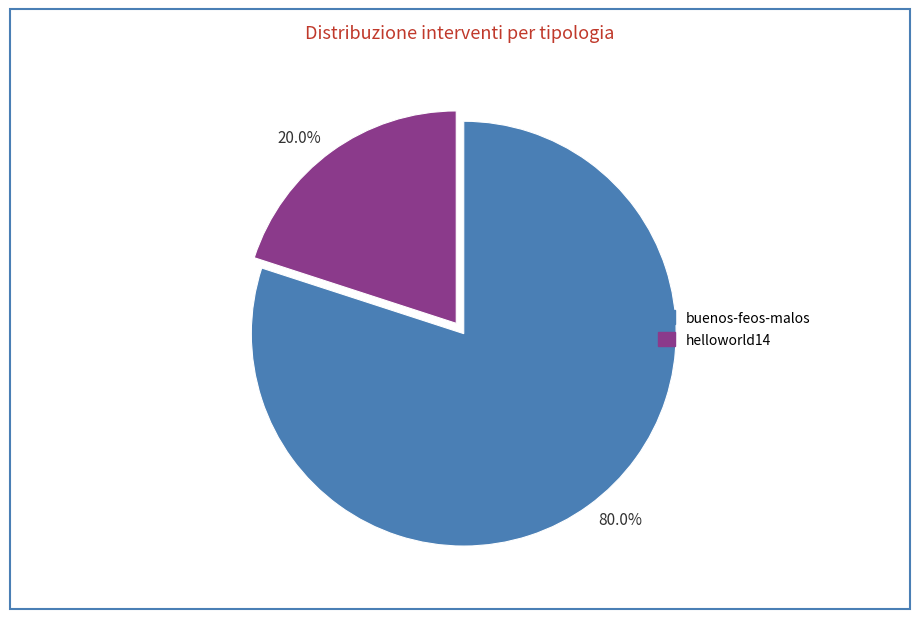

Which has a higher value, 80.0% or 20.0%?

80.0%